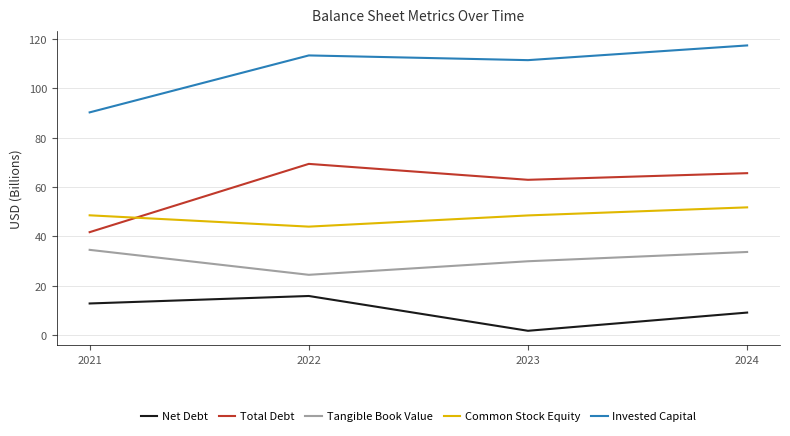

True or false: Net Debt and Total Debt cross at least once.

False